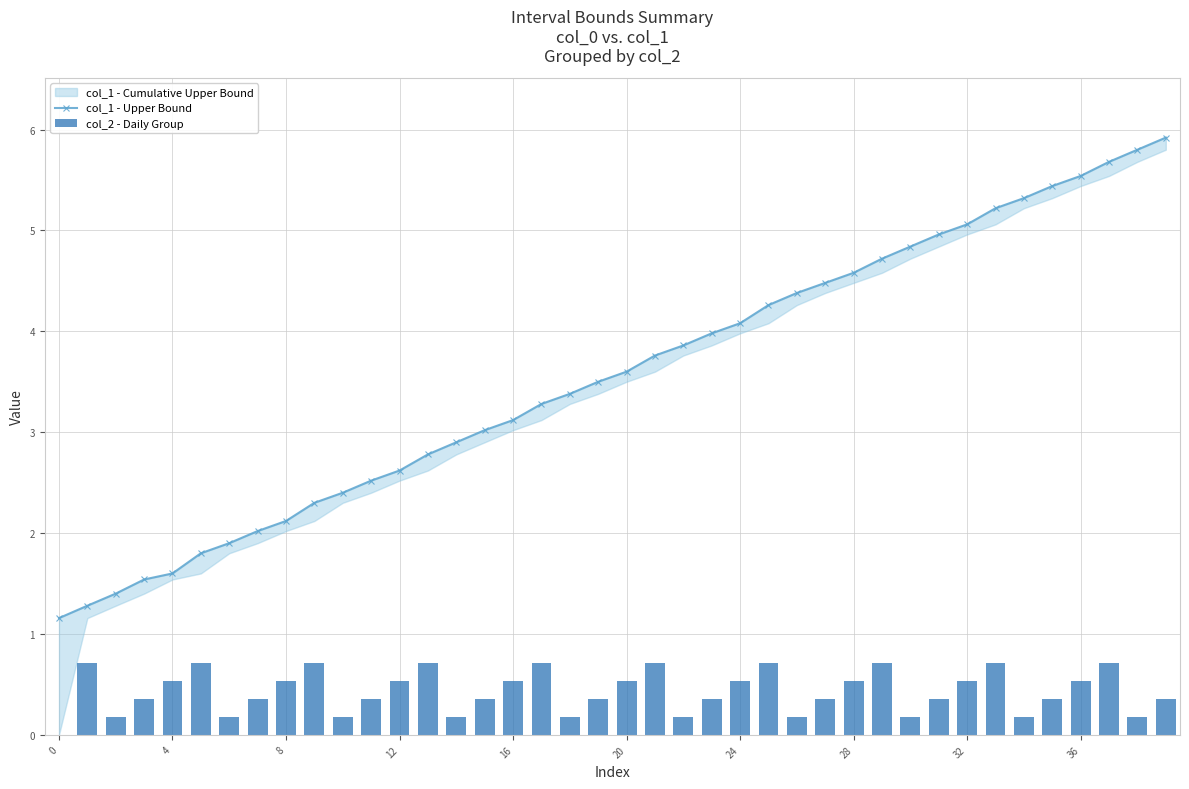

What is the highest value of the col_1 - Upper Bound series?

5.9